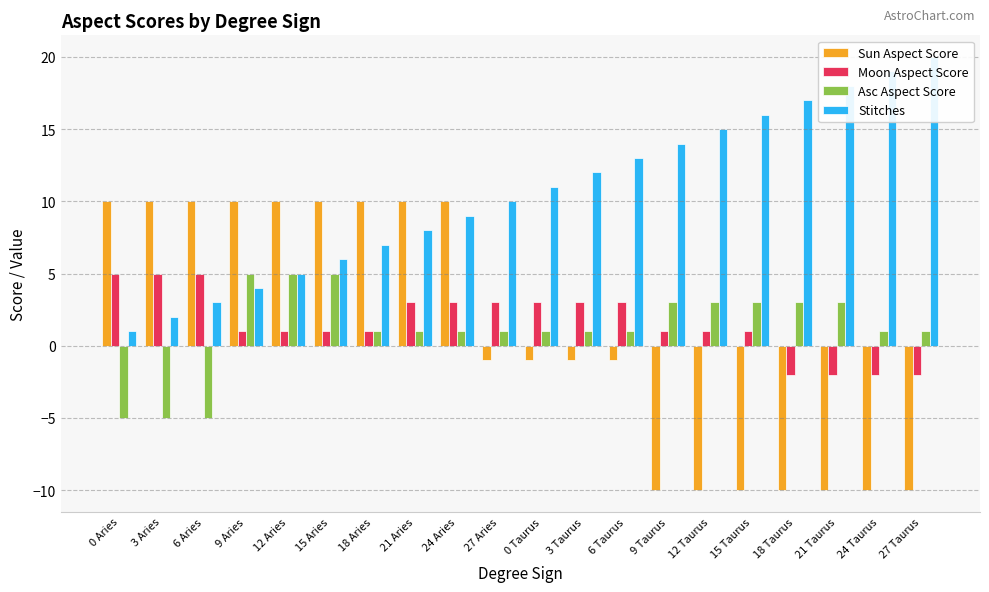

Count the number of data series in this chart.

4